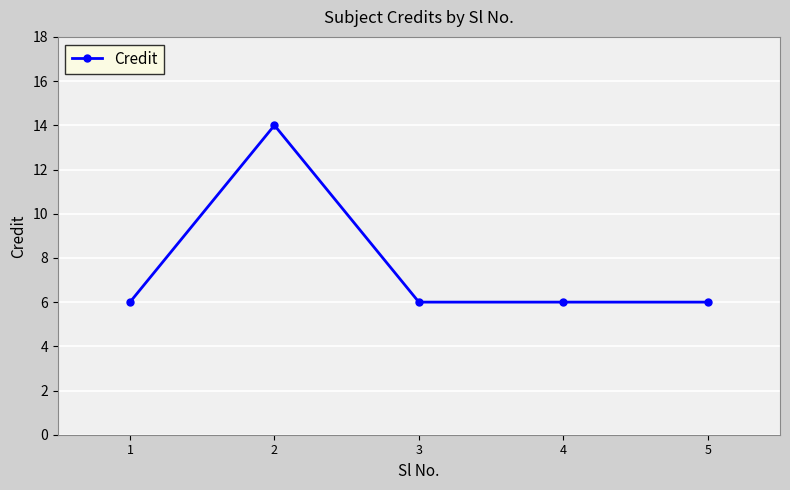

What is the sum of all values?

38